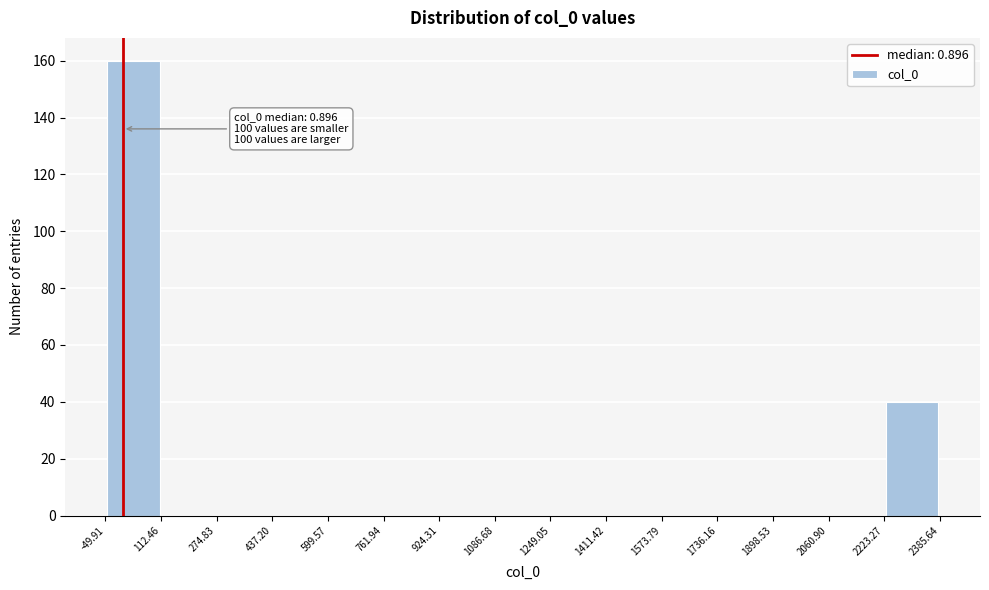

Over which range of the x-axis is the bar tallest?

-49.91 to 112.46